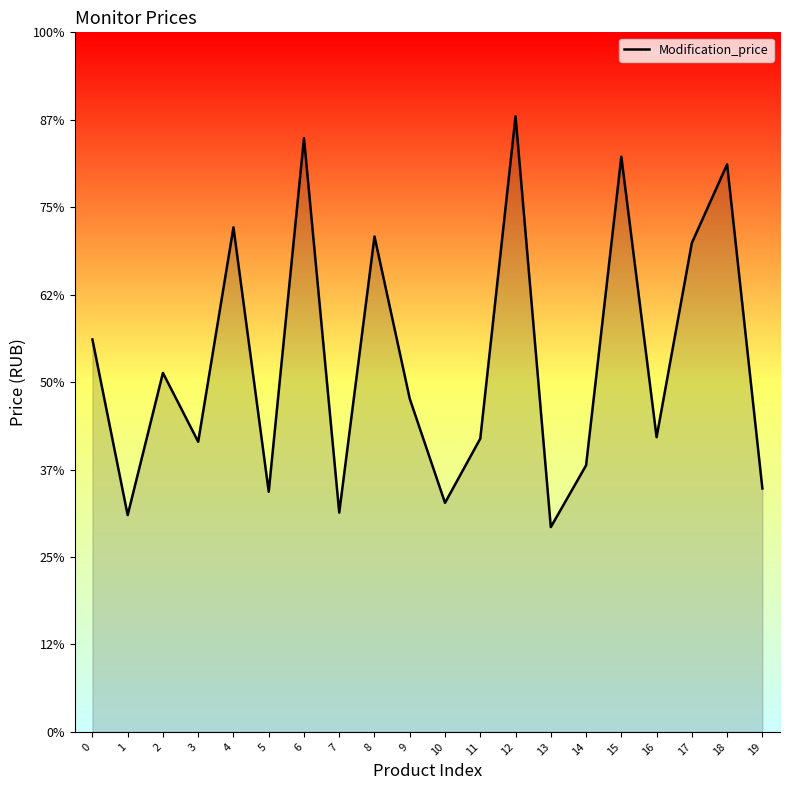

The value at 0 is 22440. True or false?

True